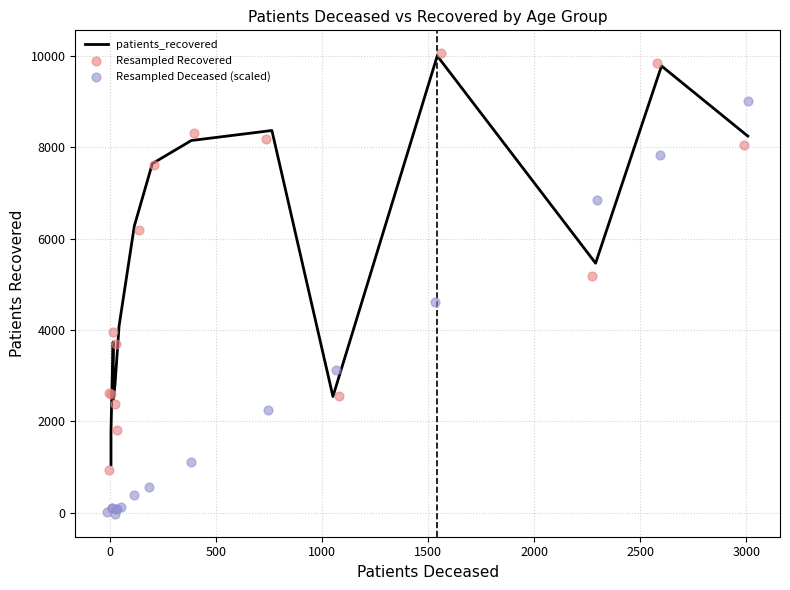

What are all the series names shown in the legend?

patients_recovered, Resampled Recovered, Resampled Deceased (scaled)